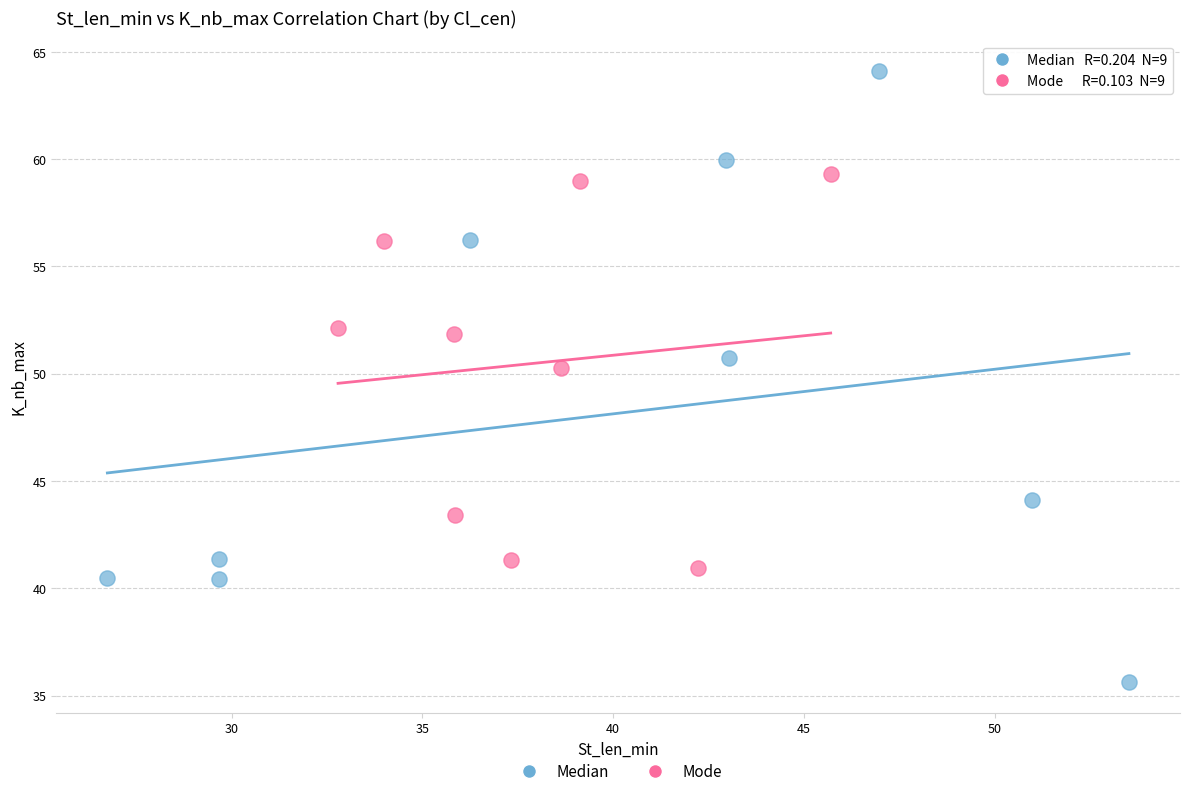

Which series reaches the maximum Y coordinate?

Median